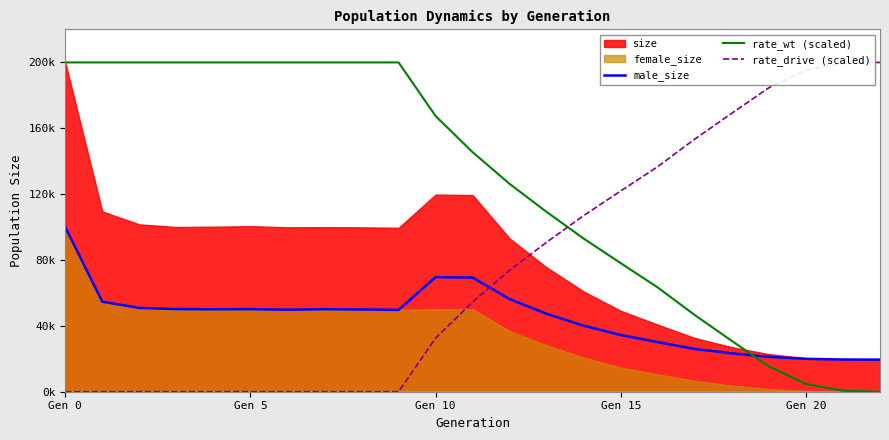

How many lines are shown in the chart?

3